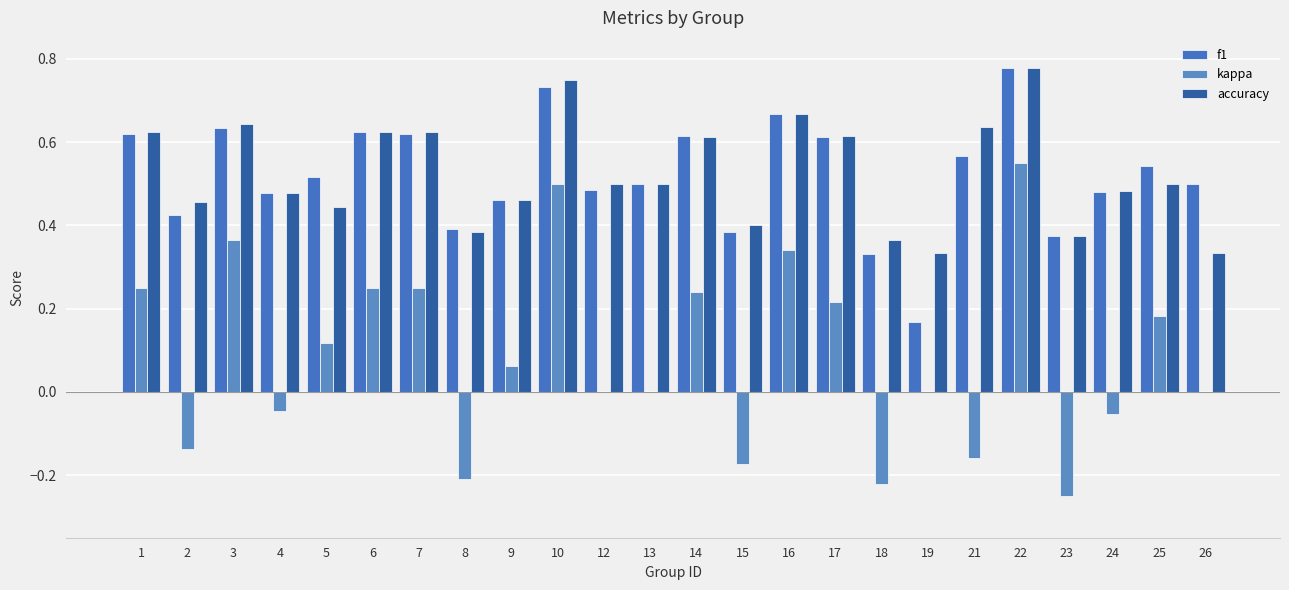

Does the chart contain stacked bars?

No